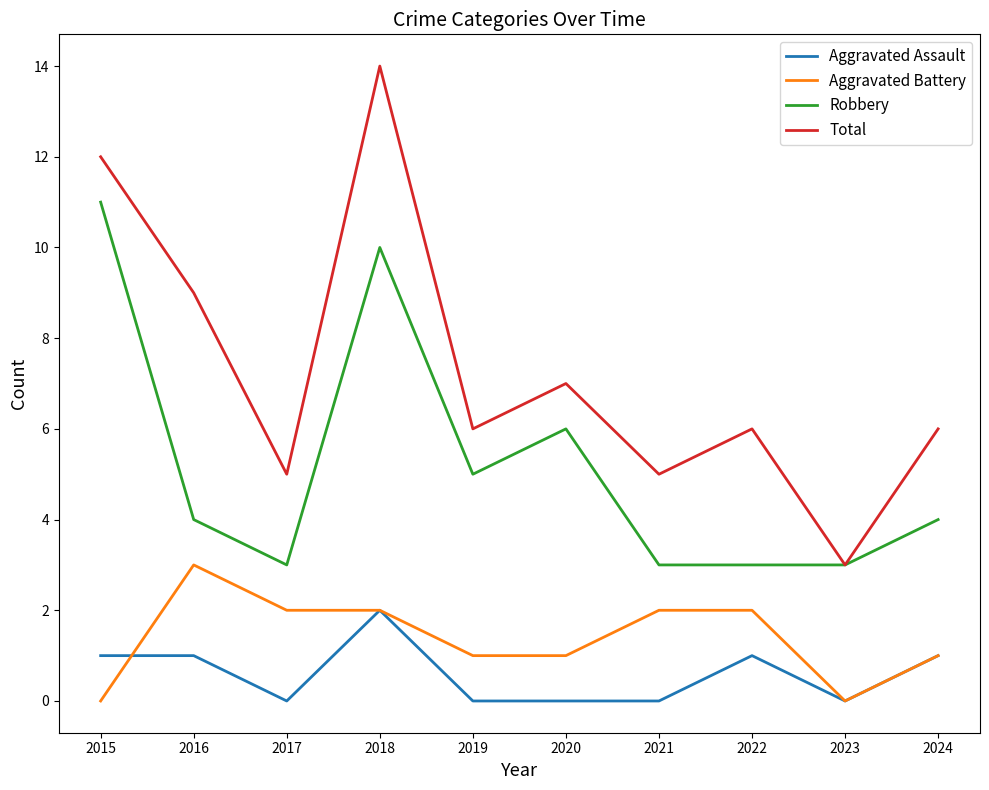

At which category is the sum across all series the highest?

2018